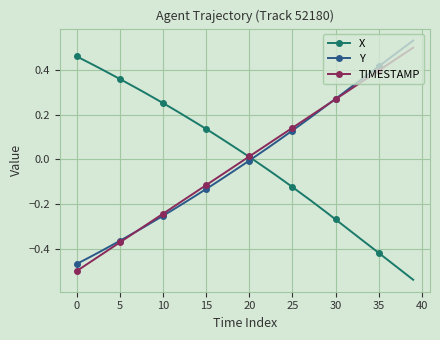

How many values in the TIMESTAMP series exceed 0?

20